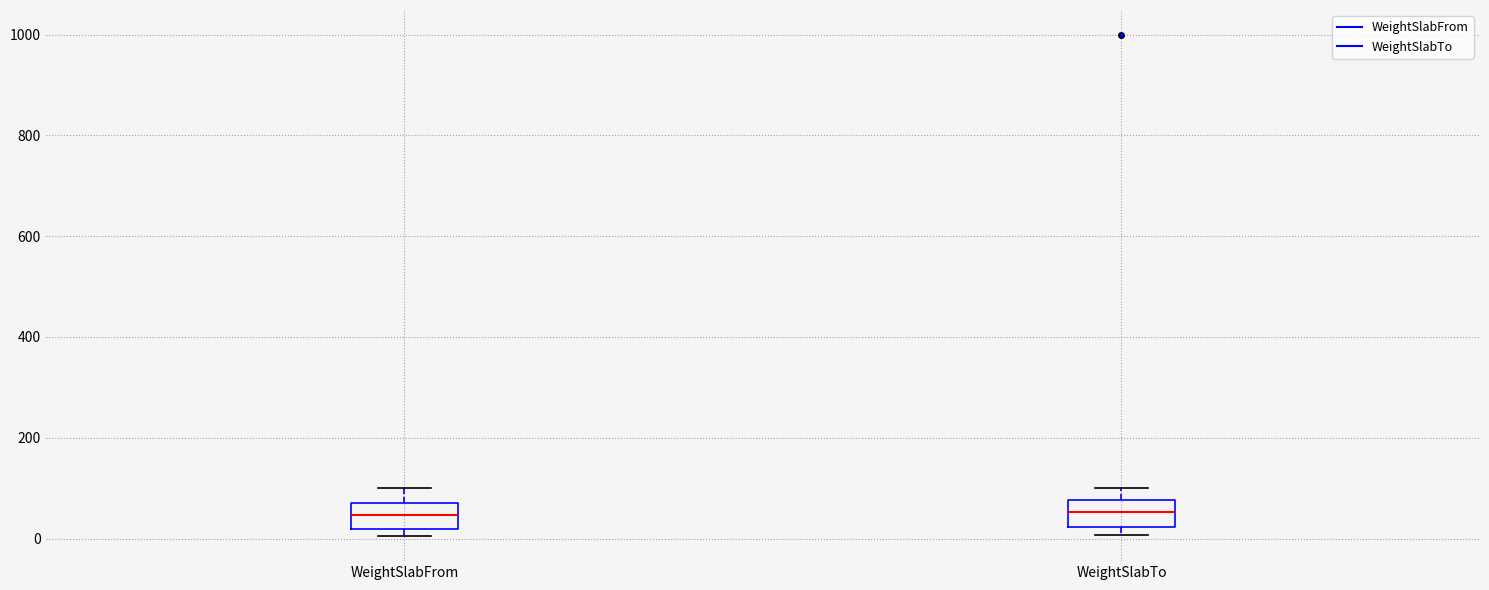

Where is the upper edge of the box for WeightSlabTo on the y-axis? The values are not printed on the chart, so give them approximately, as read against the axis.

80